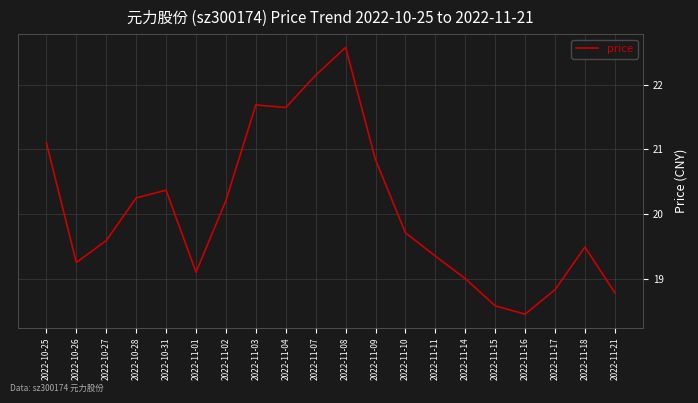

What value does the data have at 2022-11-18?

19.5